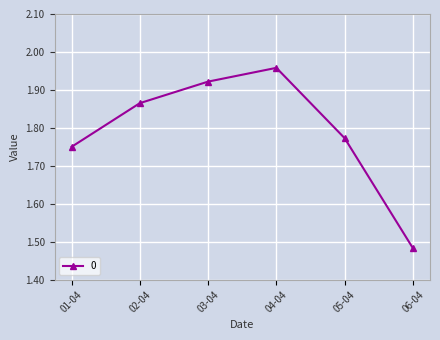

How many lines are shown in the chart?

1